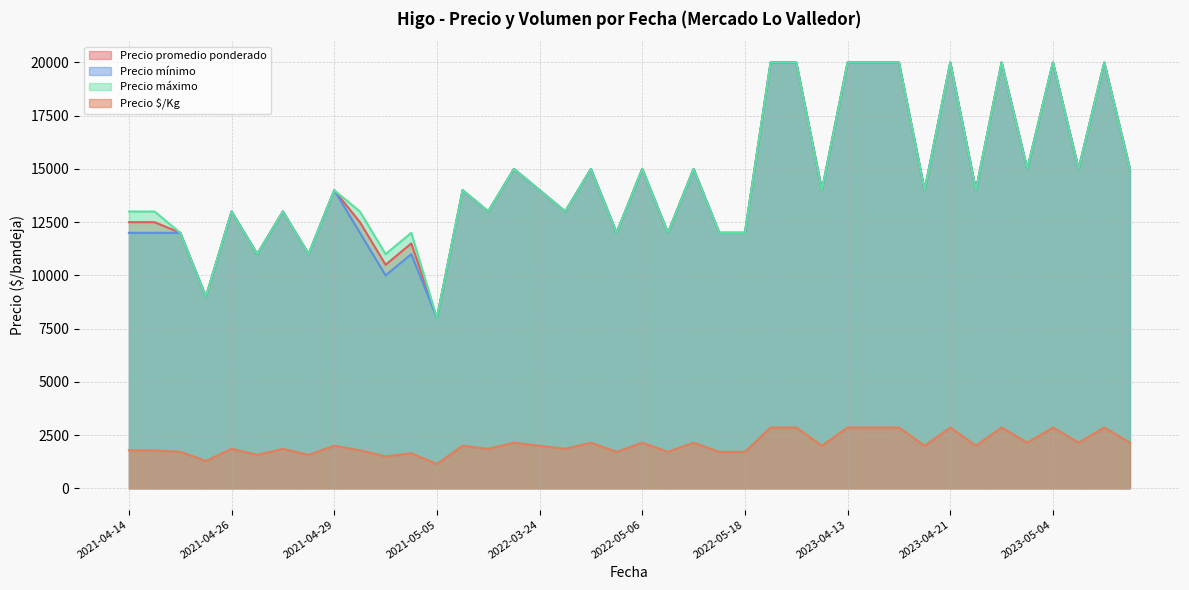

What is the minimum value shown in the chart?

1143